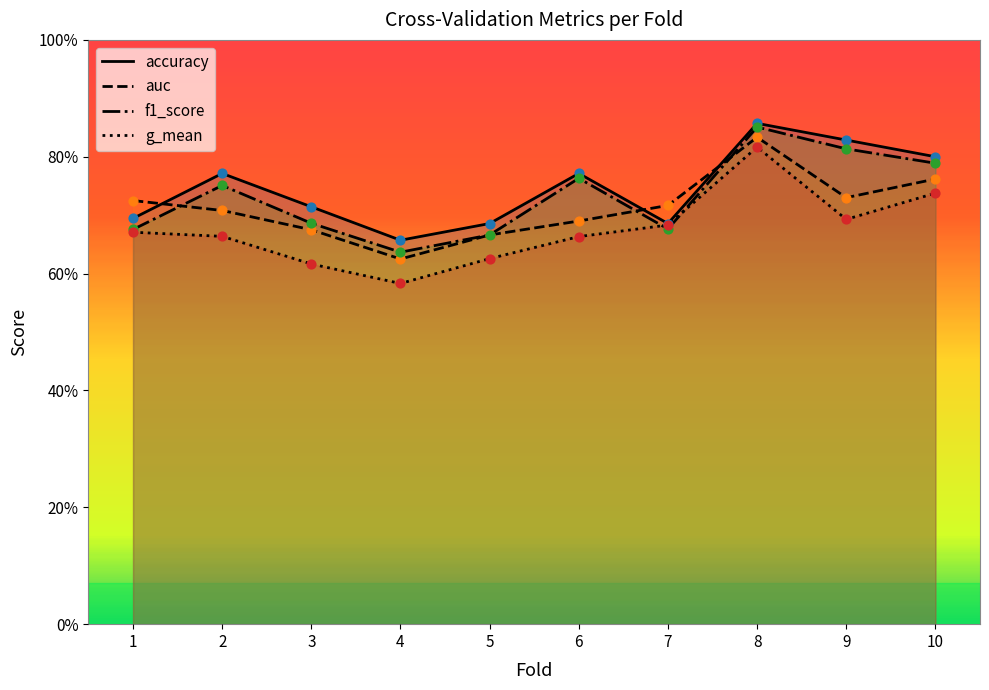

What is the total value across all series at 3?

2.7